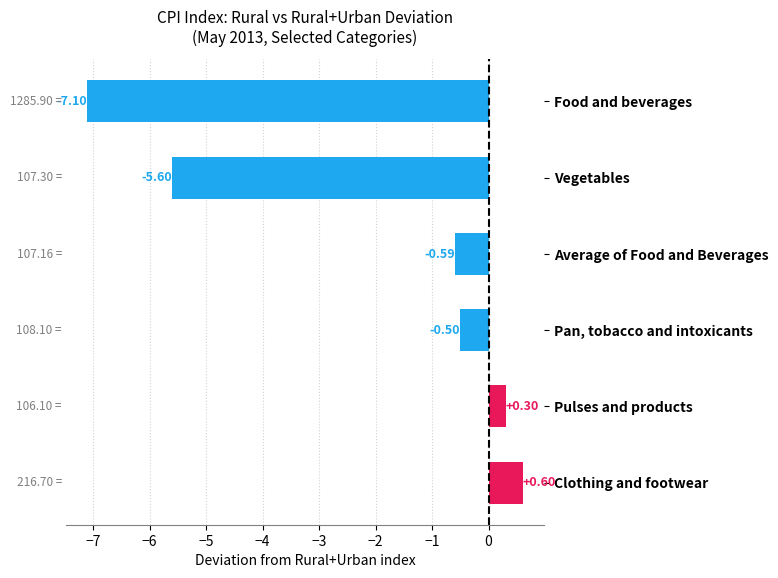

List the labels in order of value, smallest first.

Food and beverages, Vegetables, Average of Food and Beverages, Pan, tobacco and intoxicants, Pulses and products, Clothing and footwear